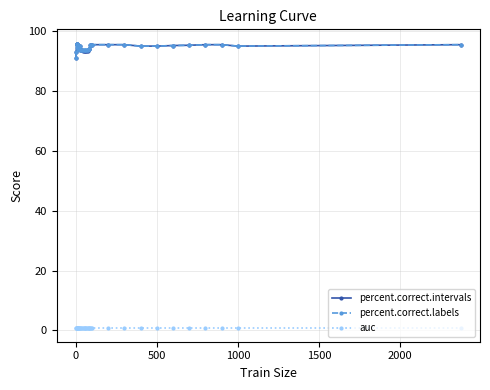

Which series has the widest spread of values?

percent.correct.intervals